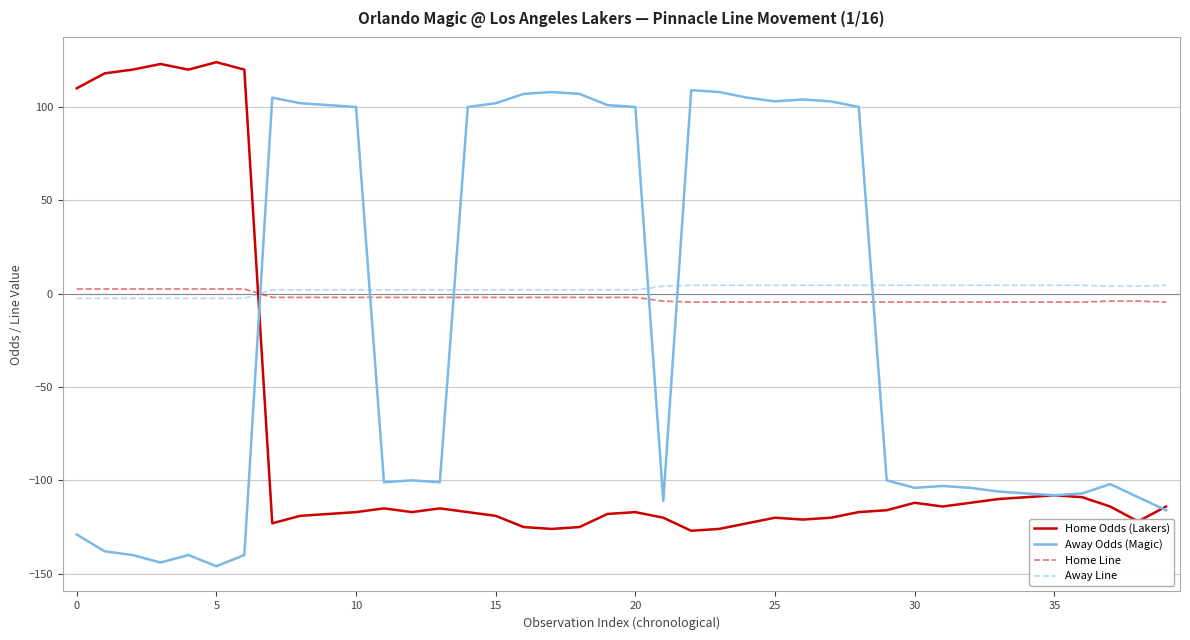

What is the minimum value for Home Odds (Lakers)?

-127.0